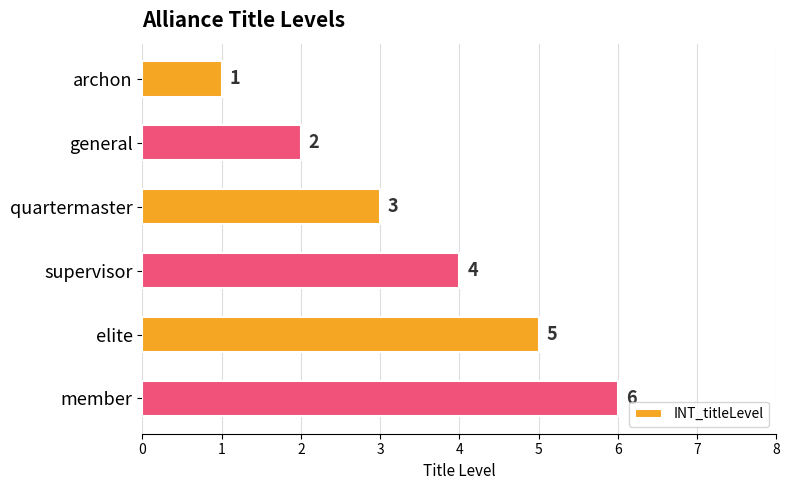

What is the average value?

4